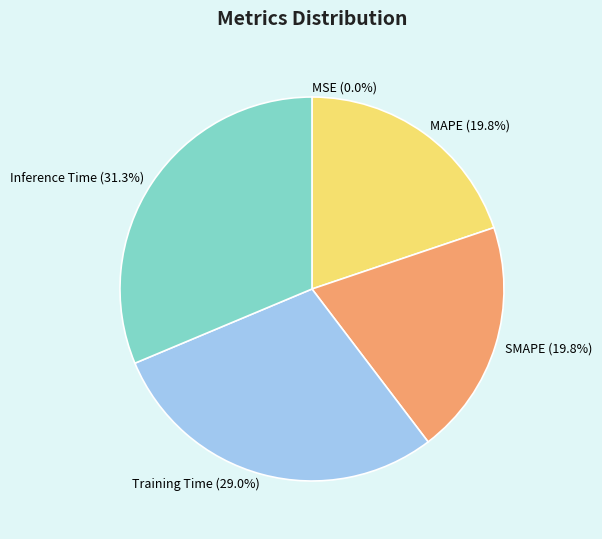

Does any single category account for the majority?

No